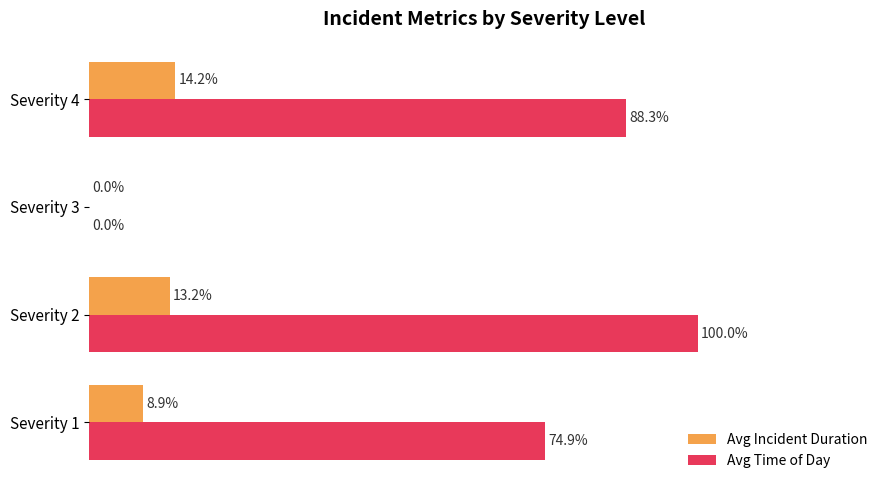

Which series has the widest spread of values?

Avg Time of Day